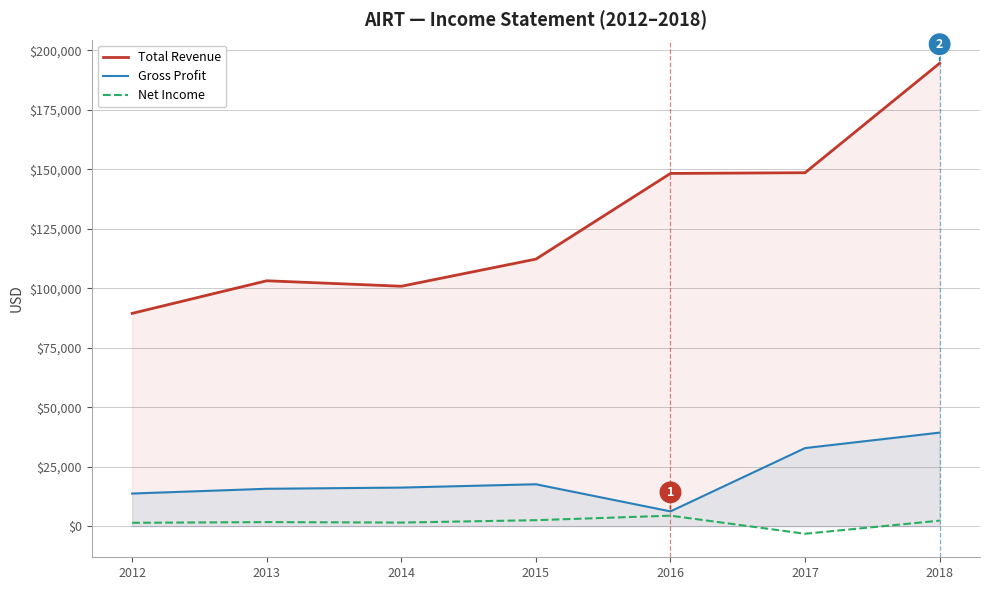

Reading left to right, list all the values displayed in this chart.

Total Revenue: 89400	103100	100800	112200	148200	148500	194500
Gross Profit: 13700	15700	16200	17600	6200	32800	39300
Net Income: 1400	1700	1500	2500	4400	-3200	2300